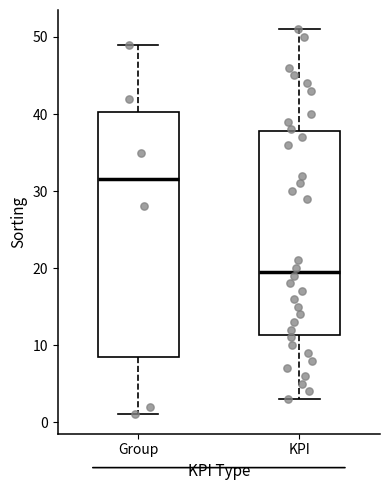

Reading left to right, read every box against the y-axis: the position of its median line, the range the box covers, and the ends of its whiskers. The values are not printed on the chart, so give them approximately, as read against the axis.

Group: median 32, box 9 to 40, whiskers 1 to 49
KPI: median 20, box 11 to 38, whiskers 3 to 51